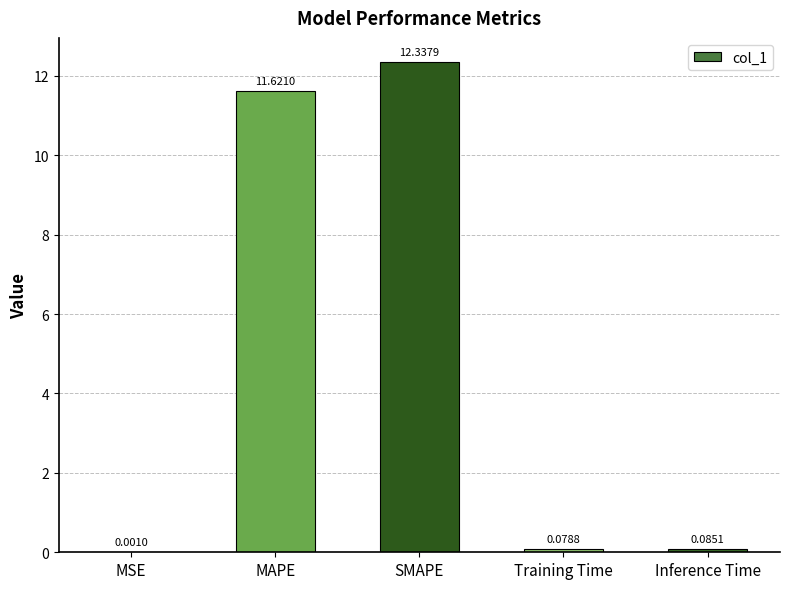

At which label is the value closest to 6?

MAPE